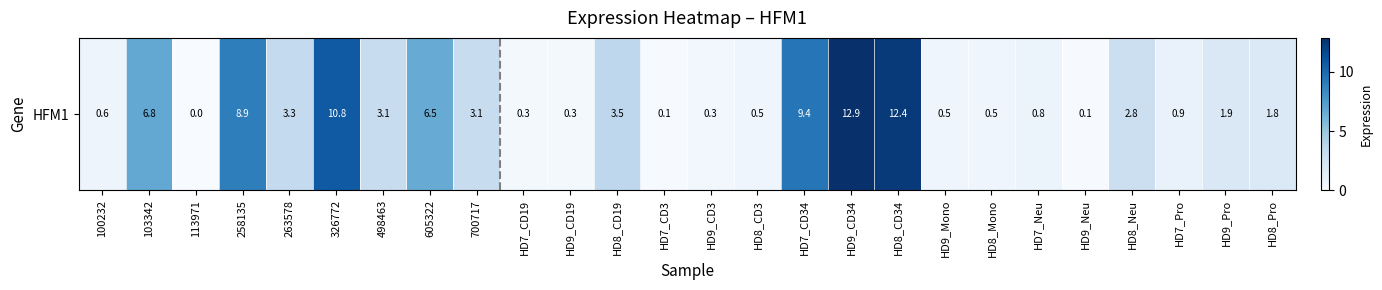

Reading right to left, what are all the values shown in this chart?

HD8_Pro=1.8	HD9_Pro=1.9	HD7_Pro=0.9	HD8_Neu=2.8	HD9_Neu=0.1	HD7_Neu=0.8	HD8_Mono=0.5	HD9_Mono=0.5	HD8_CD34=12.4	HD9_CD34=12.9	HD7_CD34=9.4	HD8_CD3=0.5	HD9_CD3=0.3	HD7_CD3=0.1	HD8_CD19=3.5	HD9_CD19=0.3	HD7_CD19=0.3	700717=3.1	605322=6.5	498463=3.1	326772=10.8	263578=3.3	258135=8.9	113971=0.0	103342=6.8	100232=0.6